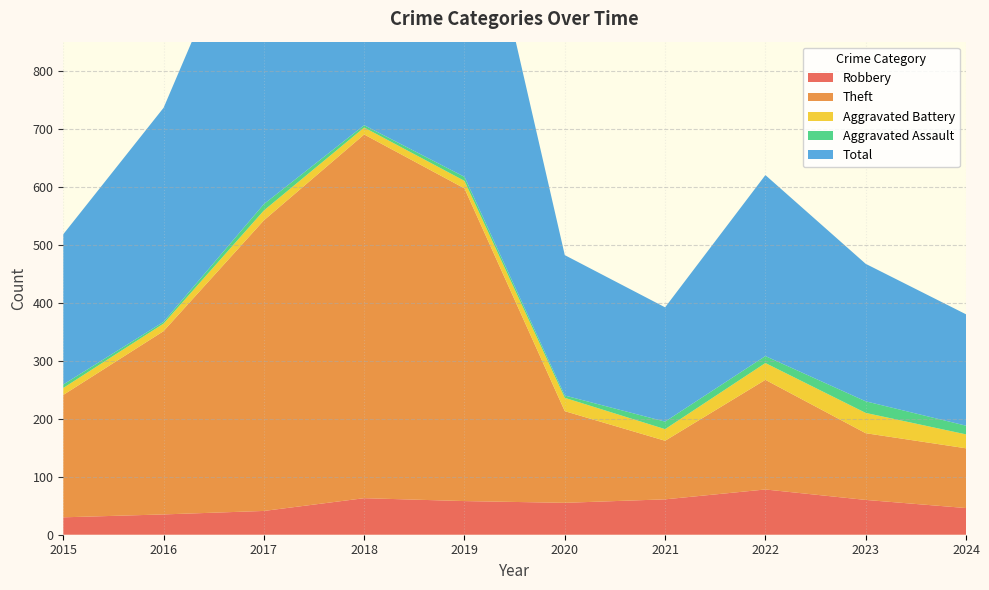

Reading left to right, extract all data points from this chart.

Robbery: 2015=30	2016=35	2017=41	2018=63	2019=58	2020=55	2021=61	2022=78	2023=60	2024=46
Theft: 2015=211	2016=316	2017=501	2018=627	2019=539	2020=158	2021=101	2022=189	2023=115	2024=103
Aggravated Battery: 2015=12	2016=13	2017=17	2018=12	2019=13	2020=23	2021=20	2022=29	2023=35	2024=24
Aggravated Assault: 2015=6	2016=3	2017=11	2018=4	2019=7	2020=4	2021=13	2022=12	2023=20	2024=15
Total: 2015=259	2016=369	2017=571	2018=708	2019=618	2020=242	2021=197	2022=312	2023=237	2024=192